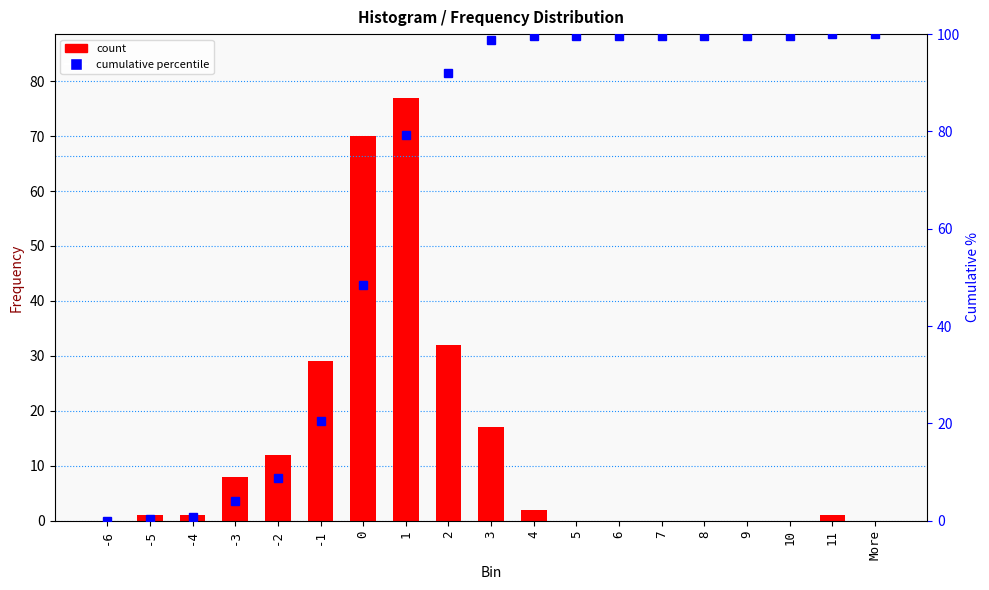

What is the value of the cumulative % bar at the 17th from the left?

99.6